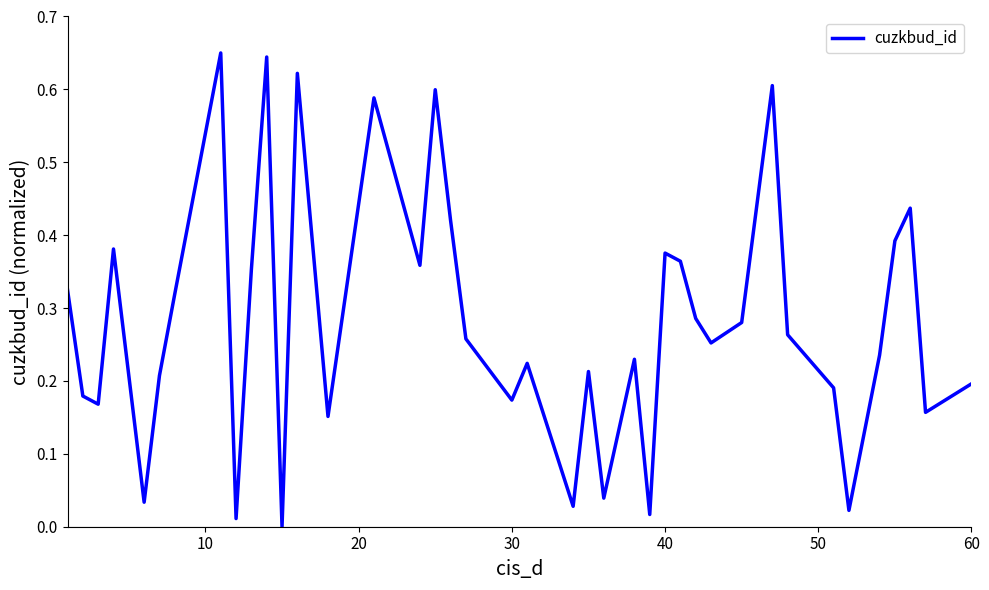

Does the chart display data point markers on the line(s)?

No